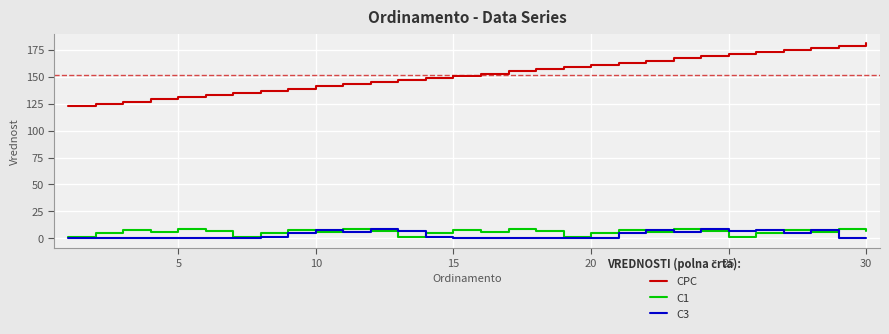

What are all the series names shown in the legend?

CPC, C1, C3